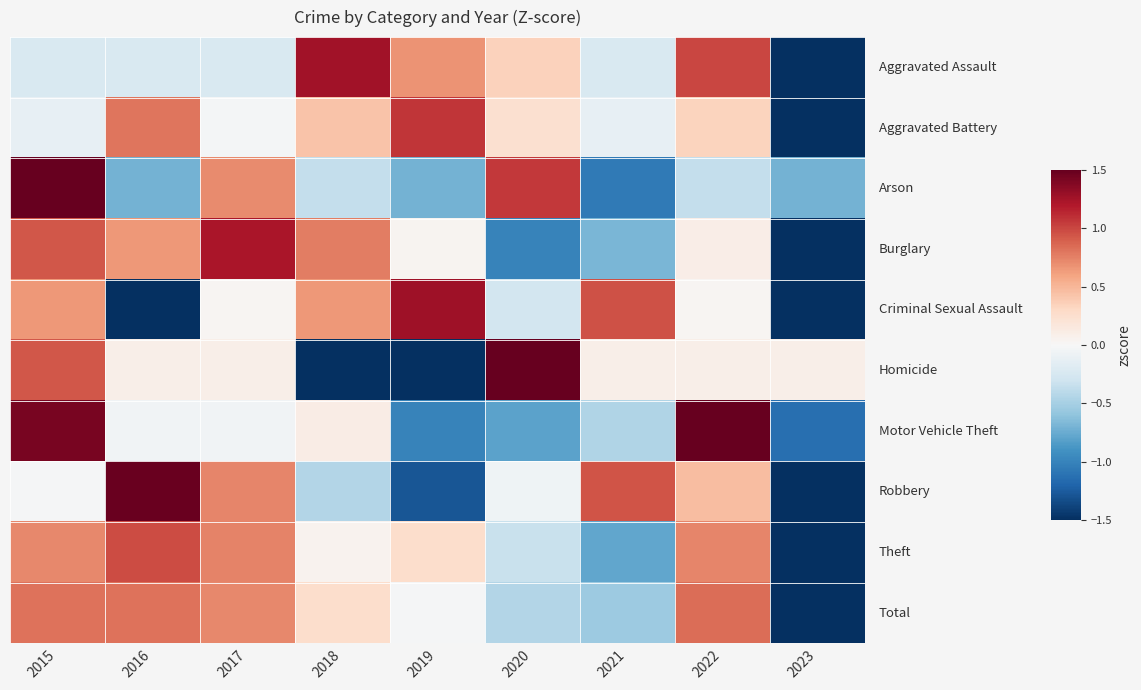

What is the total value across all series at 2019?

-1.3